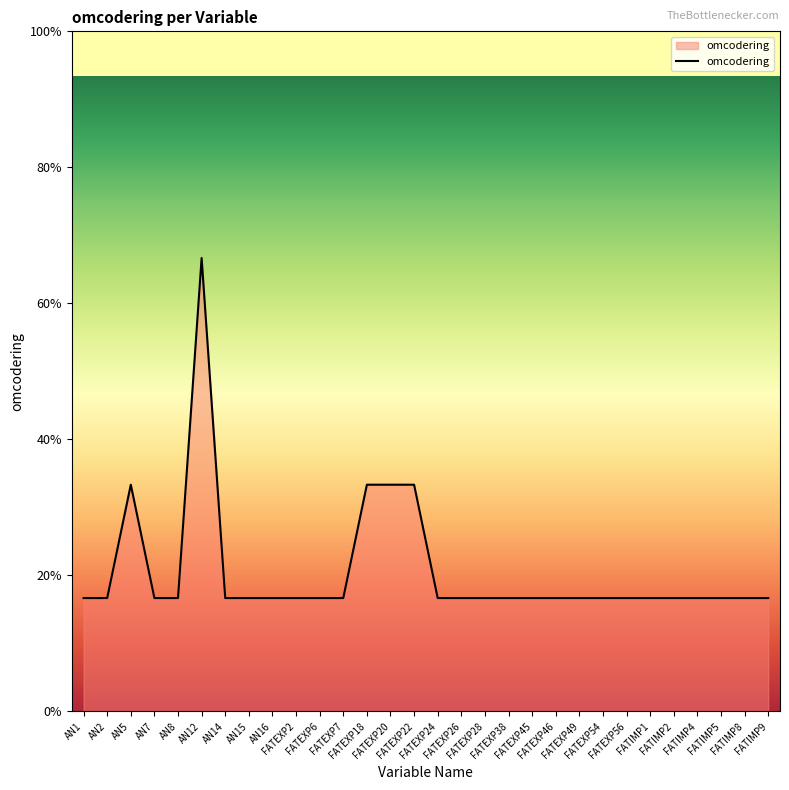

What is the ratio of the value at FATEXP2 to the value at AN2?

1.0